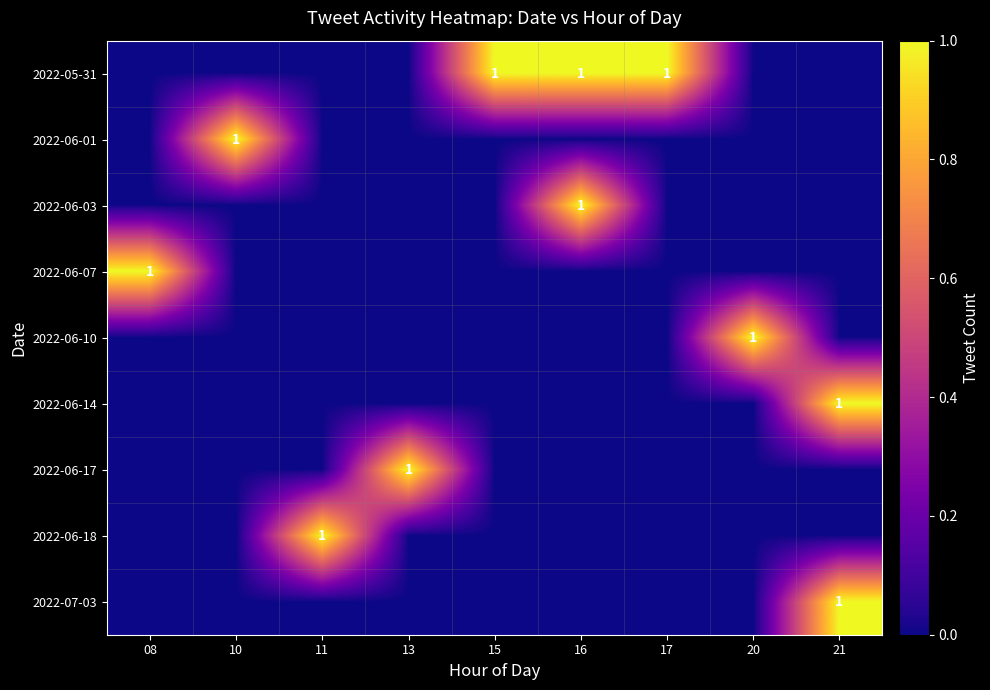

True or false: 2022-07-03 has a value of 1 at 21.

True